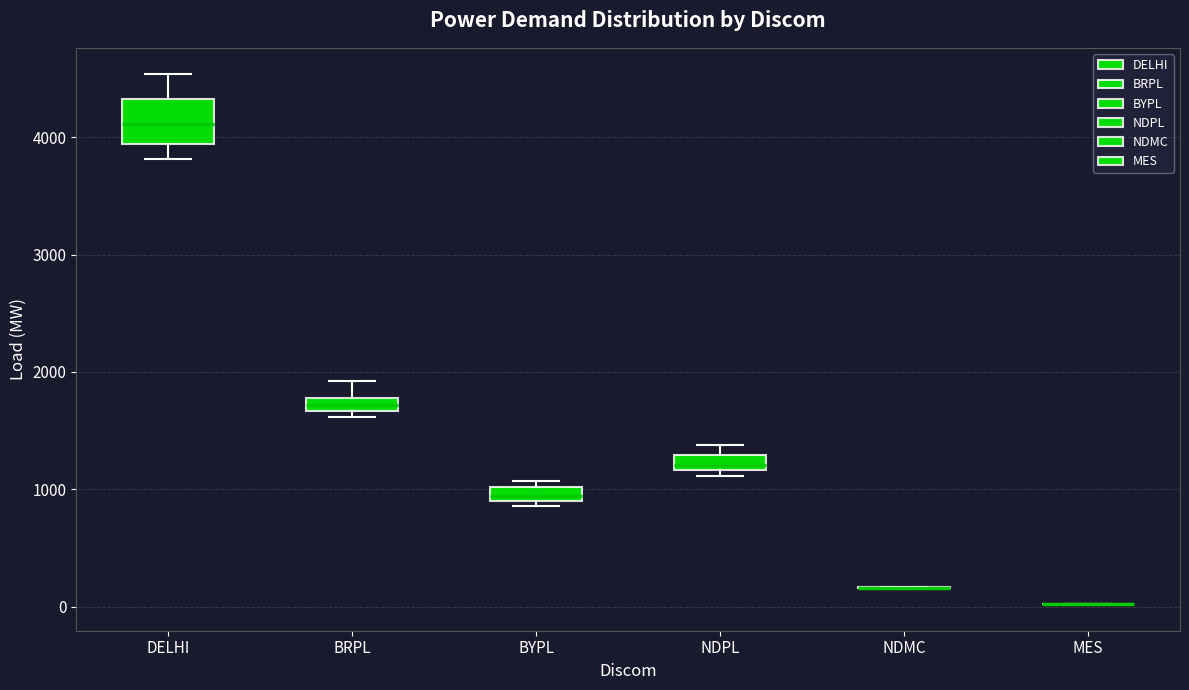

Which box is the tallest, from its lower edge to its upper edge?

DELHI